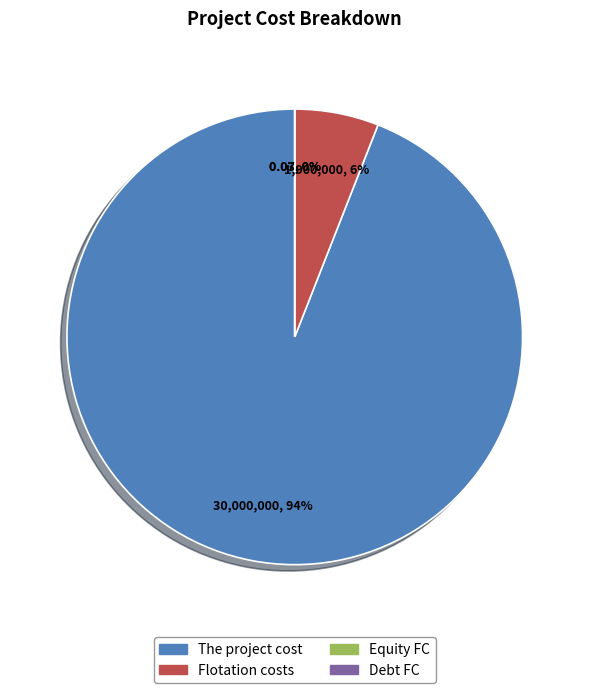

To the nearest percent, what portion does Flotation costs represent?

6%